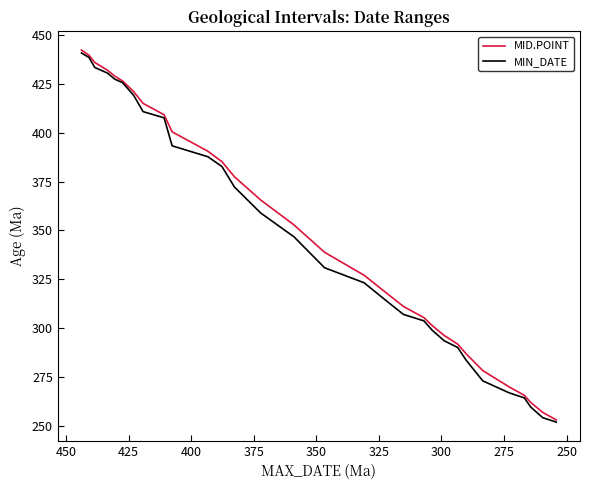

What is the difference between the maximum and minimum values in the MID.POINT series?

189.3